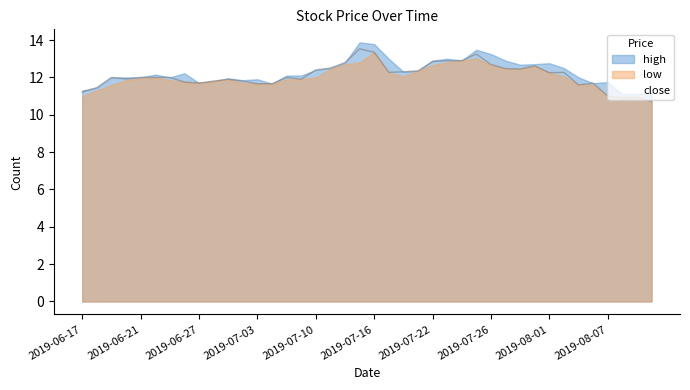

Reading right to left, transcribe all the data shown in this chart.

close: 2019-08-12=10.7	2019-08-09=10.9	2019-08-08=10.9	2019-08-07=11.0	2019-08-06=11.7	2019-08-05=11.6	2019-08-02=12.3	2019-08-01=12.2	2019-07-31=12.6	2019-07-30=12.4	2019-07-29=12.5	2019-07-26=12.7	2019-07-25=13.2	2019-07-24=12.9	2019-07-23=12.9	2019-07-22=12.8	2019-07-19=12.3	2019-07-18=12.3	2019-07-17=12.3	2019-07-16=13.3	2019-07-15=13.5	2019-07-12=12.8	2019-07-11=12.5	2019-07-10=12.4	2019-07-09=11.9	2019-07-08=12.0	2019-07-05=11.7	2019-07-03=11.7	2019-07-02=11.8	2019-07-01=11.9	2019-06-28=11.8	2019-06-27=11.7	2019-06-26=11.8	2019-06-25=12.0	2019-06-24=12.0	2019-06-21=12.0	2019-06-20=11.9	2019-06-19=12.0	2019-06-18=11.4	2019-06-17=11.2
high: 2019-08-12=11.2	2019-08-09=11.1	2019-08-08=11.1	2019-08-07=11.8	2019-08-06=11.7	2019-08-05=12.0	2019-08-02=12.5	2019-08-01=12.8	2019-07-31=12.7	2019-07-30=12.7	2019-07-29=12.9	2019-07-26=13.2	2019-07-25=13.5	2019-07-24=12.9	2019-07-23=13.0	2019-07-22=12.9	2019-07-19=12.3	2019-07-18=12.3	2019-07-17=13.0	2019-07-16=13.8	2019-07-15=13.9	2019-07-12=12.8	2019-07-11=12.5	2019-07-10=12.4	2019-07-09=12.1	2019-07-08=12.1	2019-07-05=11.7	2019-07-03=11.9	2019-07-02=11.8	2019-07-01=11.9	2019-06-28=11.8	2019-06-27=11.7	2019-06-26=12.2	2019-06-25=12.0	2019-06-24=12.2	2019-06-21=12.0	2019-06-20=12.0	2019-06-19=12.0	2019-06-18=11.4	2019-06-17=11.3
low: 2019-08-12=10.7	2019-08-09=10.9	2019-08-08=10.9	2019-08-07=11.0	2019-08-06=11.6	2019-08-05=11.6	2019-08-02=12.1	2019-08-01=12.2	2019-07-31=12.6	2019-07-30=12.4	2019-07-29=12.4	2019-07-26=12.7	2019-07-25=13.0	2019-07-24=12.9	2019-07-23=12.8	2019-07-22=12.7	2019-07-19=12.3	2019-07-18=12.1	2019-07-17=12.2	2019-07-16=13.3	2019-07-15=12.8	2019-07-12=12.7	2019-07-11=12.4	2019-07-10=12.0	2019-07-09=11.9	2019-07-08=11.9	2019-07-05=11.7	2019-07-03=11.7	2019-07-02=11.7	2019-07-01=11.9	2019-06-28=11.8	2019-06-27=11.7	2019-06-26=11.8	2019-06-25=11.8	2019-06-24=12.0	2019-06-21=11.9	2019-06-20=11.8	2019-06-19=11.6	2019-06-18=11.3	2019-06-17=11.0